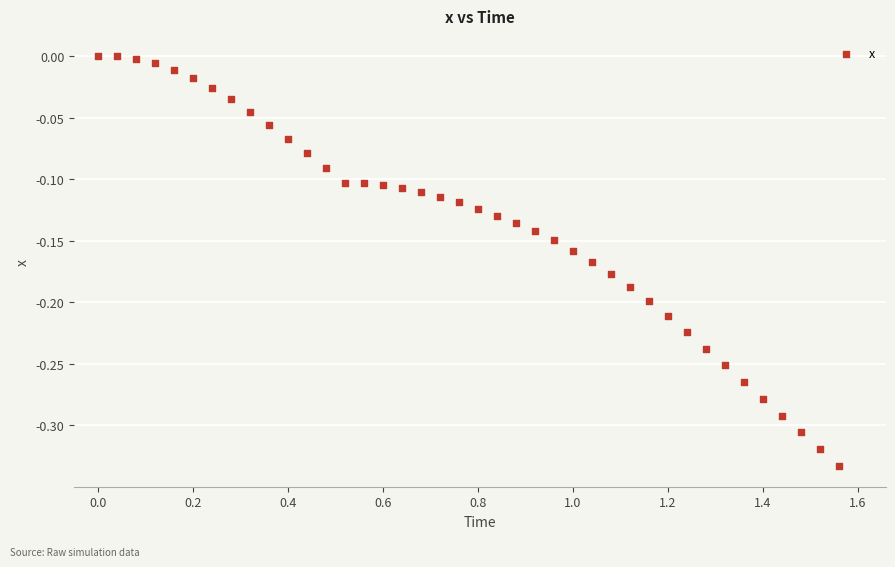

What is the range of X values (max minus min)?

1.6